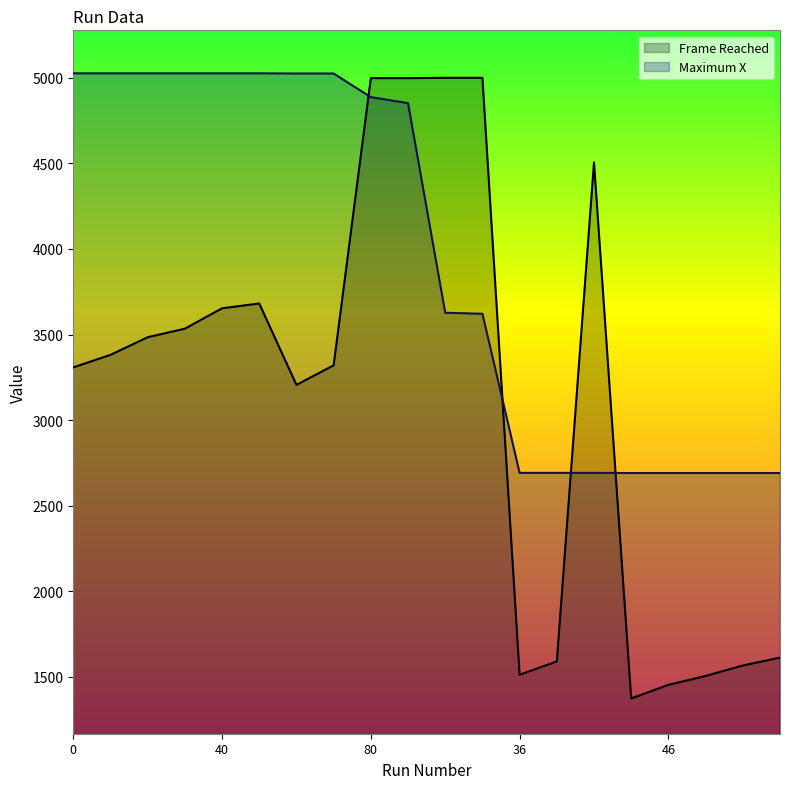

Reading right to left, what are all the values shown in this chart?

Frame Reached: 16=1613	75=1567	54=1506	46=1454	78=1375	97=4505	33=1591	36=1513	93=4999	94=4999	90=4997	80=4997	70=3320	60=3206	50=3681	40=3653	30=3534	20=3484	10=3381	0=3308
Maximum X: 16=2691	75=2691	54=2691	46=2691	78=2691	97=2692	33=2692	36=2692	93=3621	94=3627	90=4851	80=4886	70=5024	60=5024	50=5025	40=5025	30=5025	20=5025	10=5025	0=5025